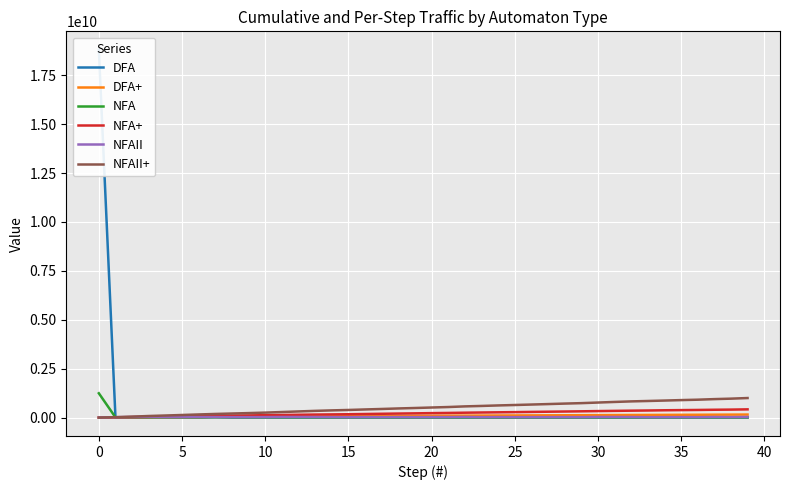

At which label does NFA reach its minimum?

36